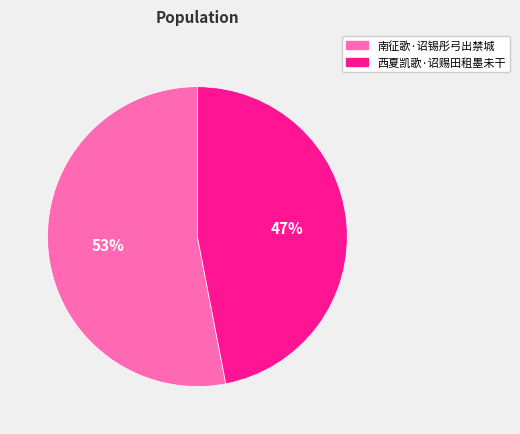

Approximately how many times larger is the value at 南征歌·诏锡彤弓出禁城 compared to 西夏凯歌·诏赐田租墨未干?

1.1